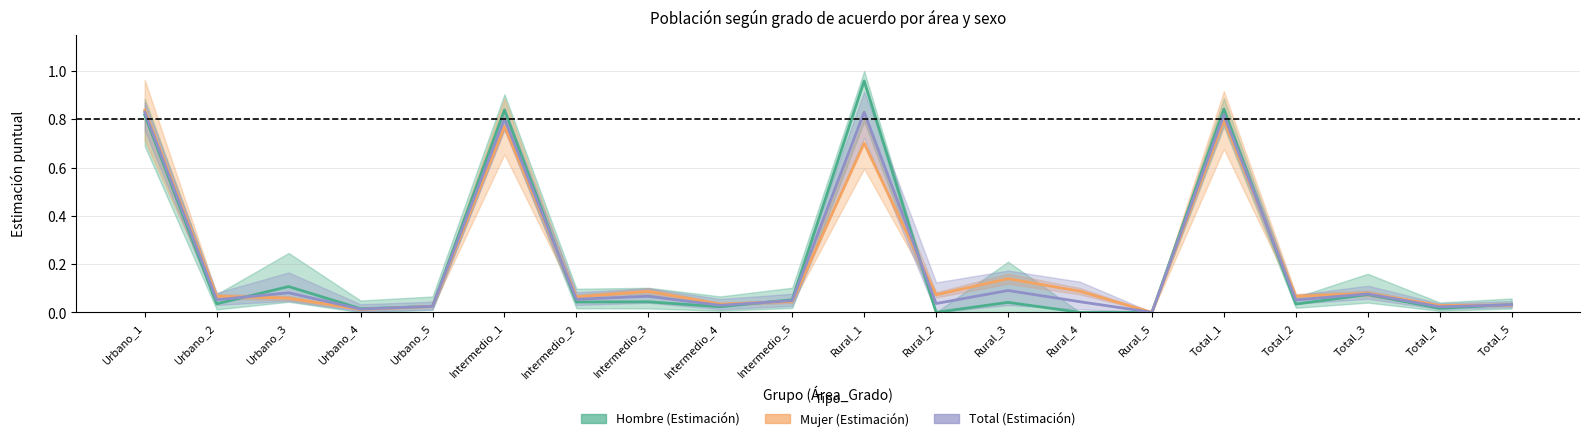

What is the total value across all series at Intermedio_1?

2.4